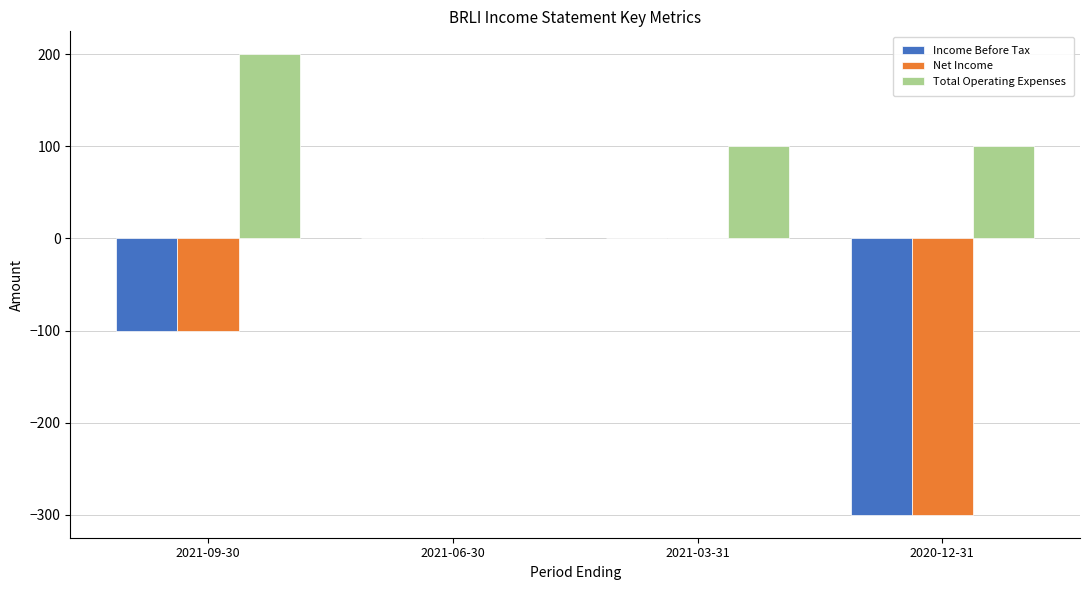

What is the sum of the Total Operating Expenses values at 2021-06-30 and 2021-09-30?

200